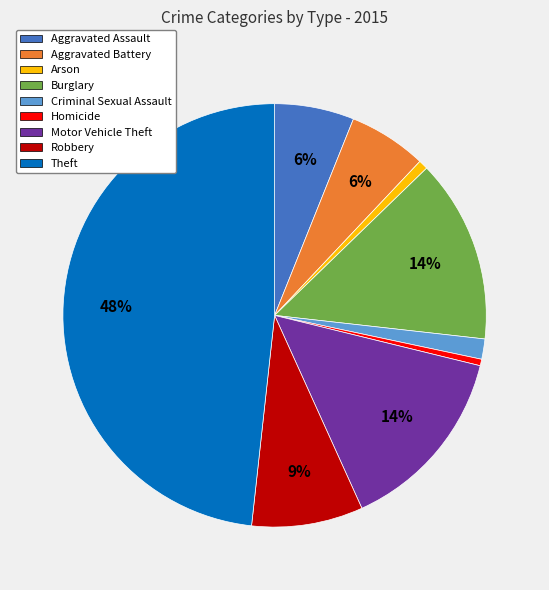

Combined, do Motor Vehicle Theft and Burglary account for over 50%?

No